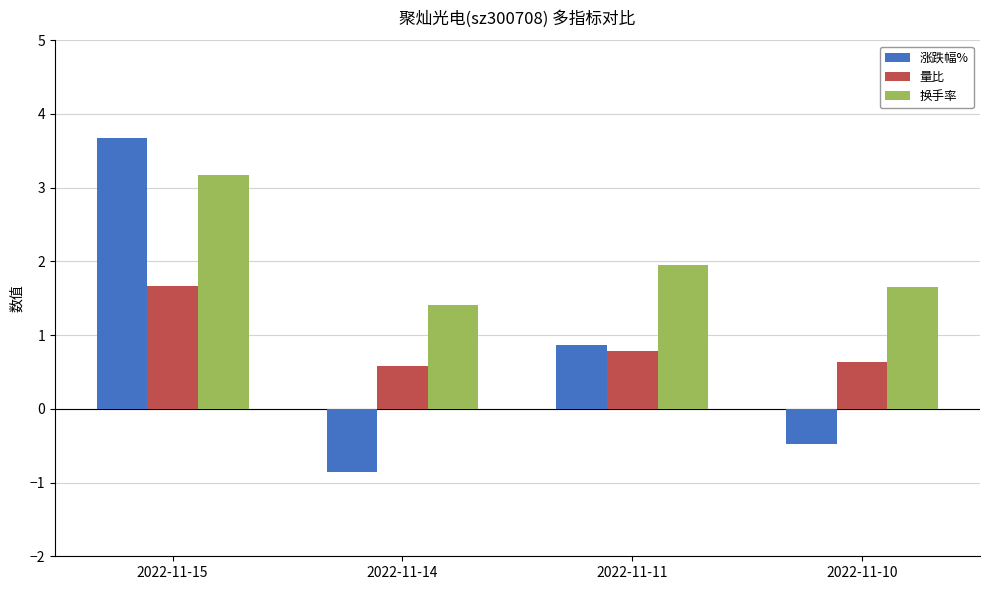

List the series in order of their peak value, highest first.

涨跌幅%, 换手率, 量比